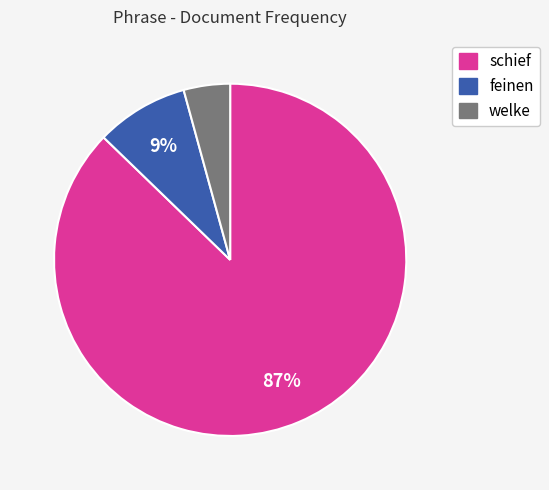

Which has a higher value, schief or welke?

schief